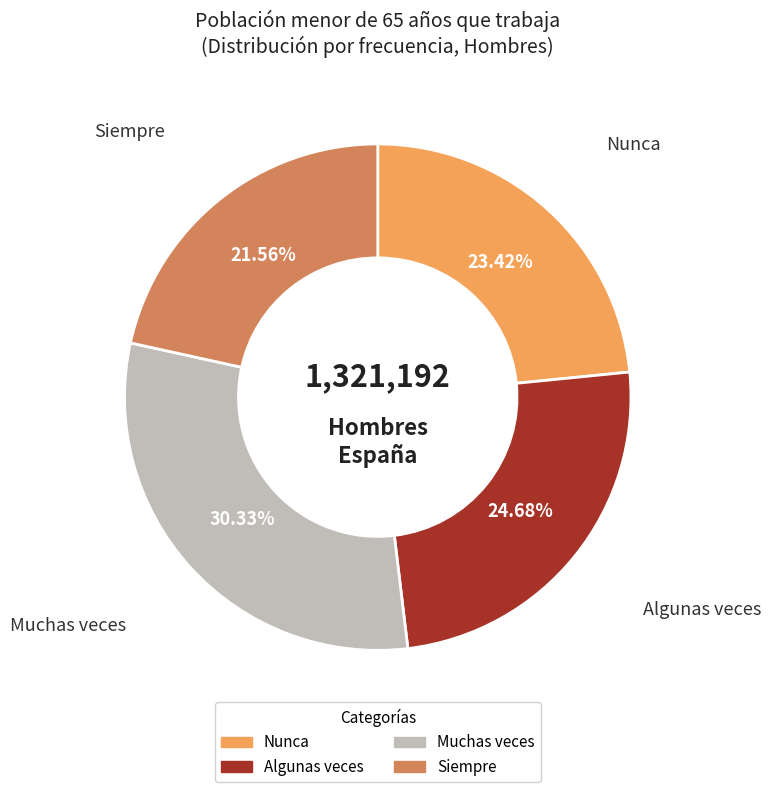

How many slices are in this pie chart?

4